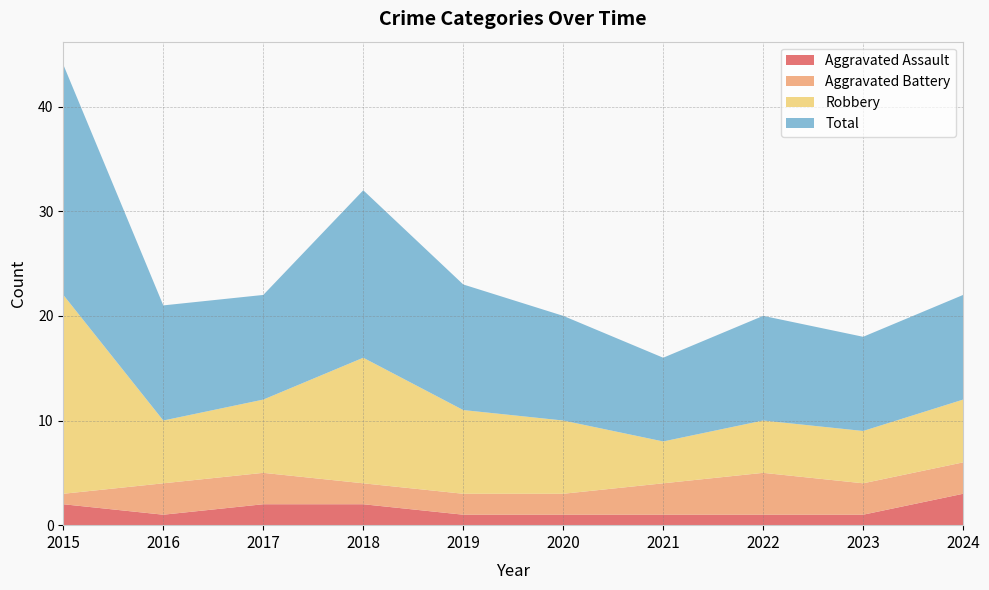

Reading right to left, transcribe all the data shown in this chart.

Aggravated Assault: 3	1	1	1	1	1	2	2	1	2
Aggravated Battery: 3	3	4	3	2	2	2	3	3	1
Robbery: 6	5	5	4	7	8	12	7	6	19
Total: 10	9	10	8	10	12	16	10	11	22